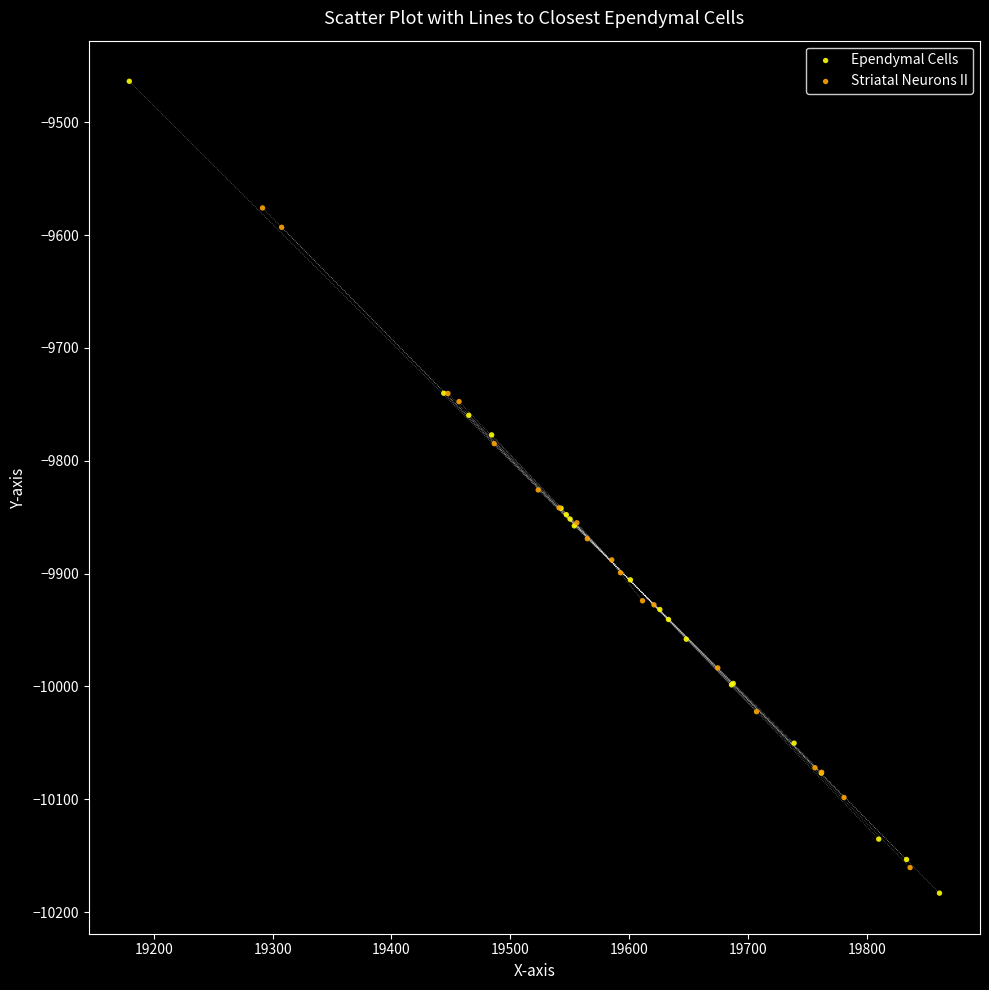

Which series has the widest spread of Y values?

Ependymal Cells